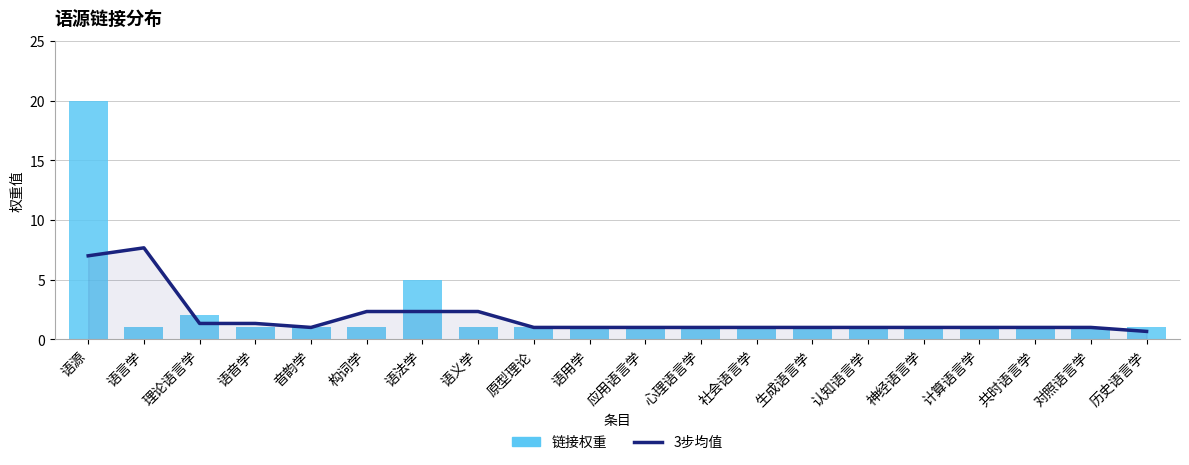

What is the difference between the maximum and minimum values in the 链接权重 series?

19.0